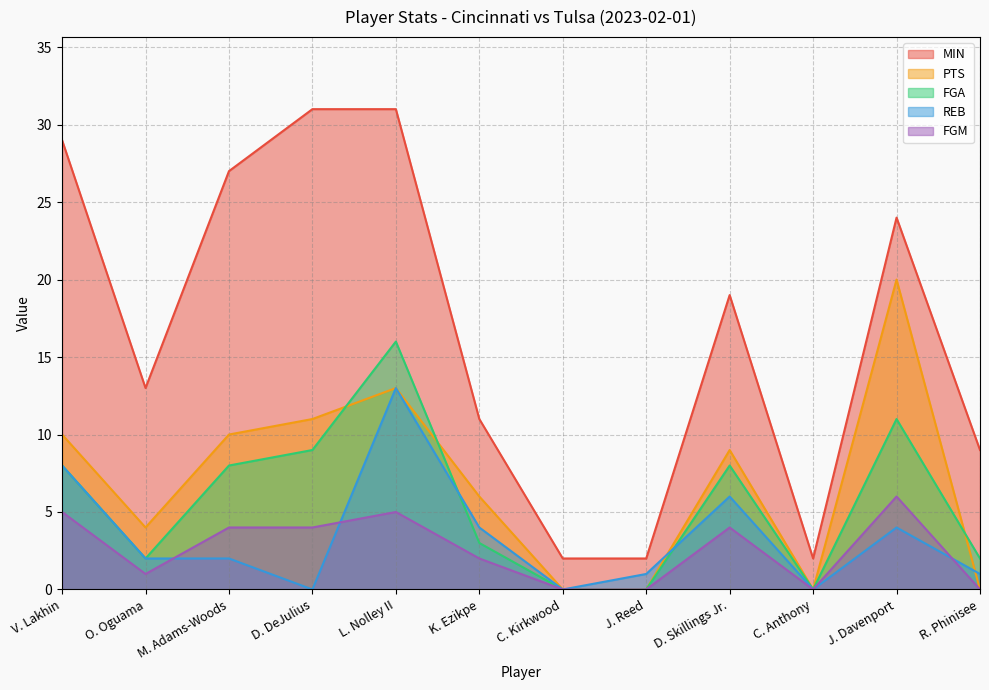

What is the maximum value shown in the chart?

31